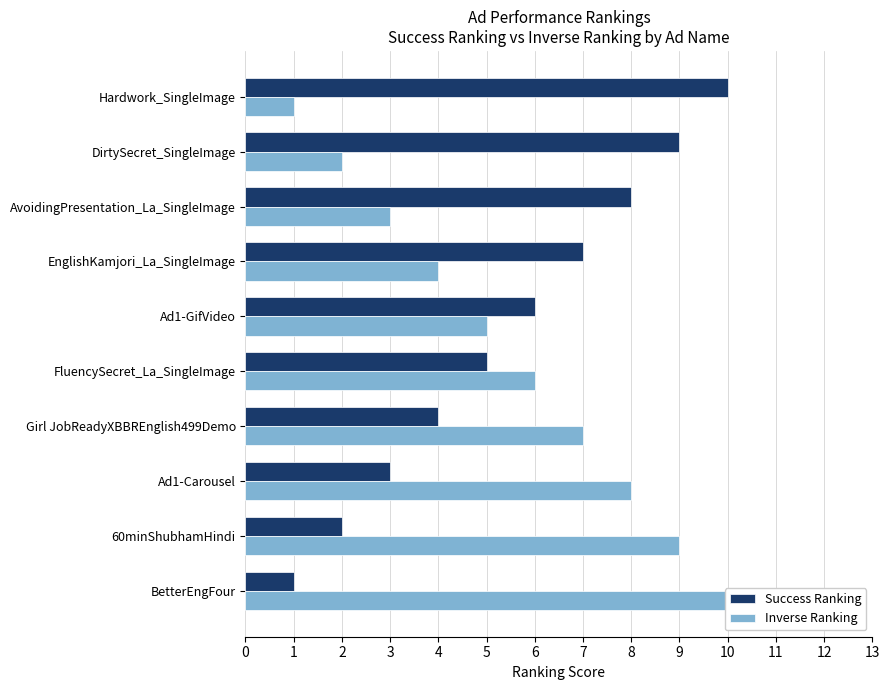

What is the average value of the Inverse Ranking series?

6